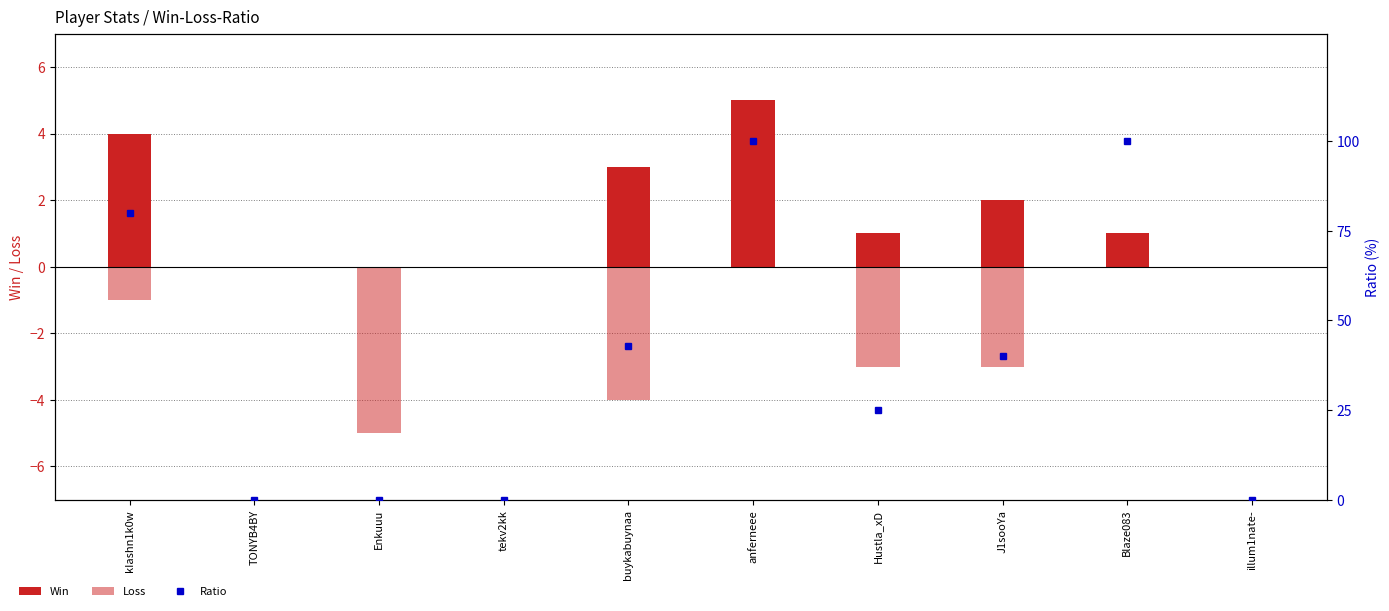

What is the difference between the maximum and minimum values in the Loss series?

5